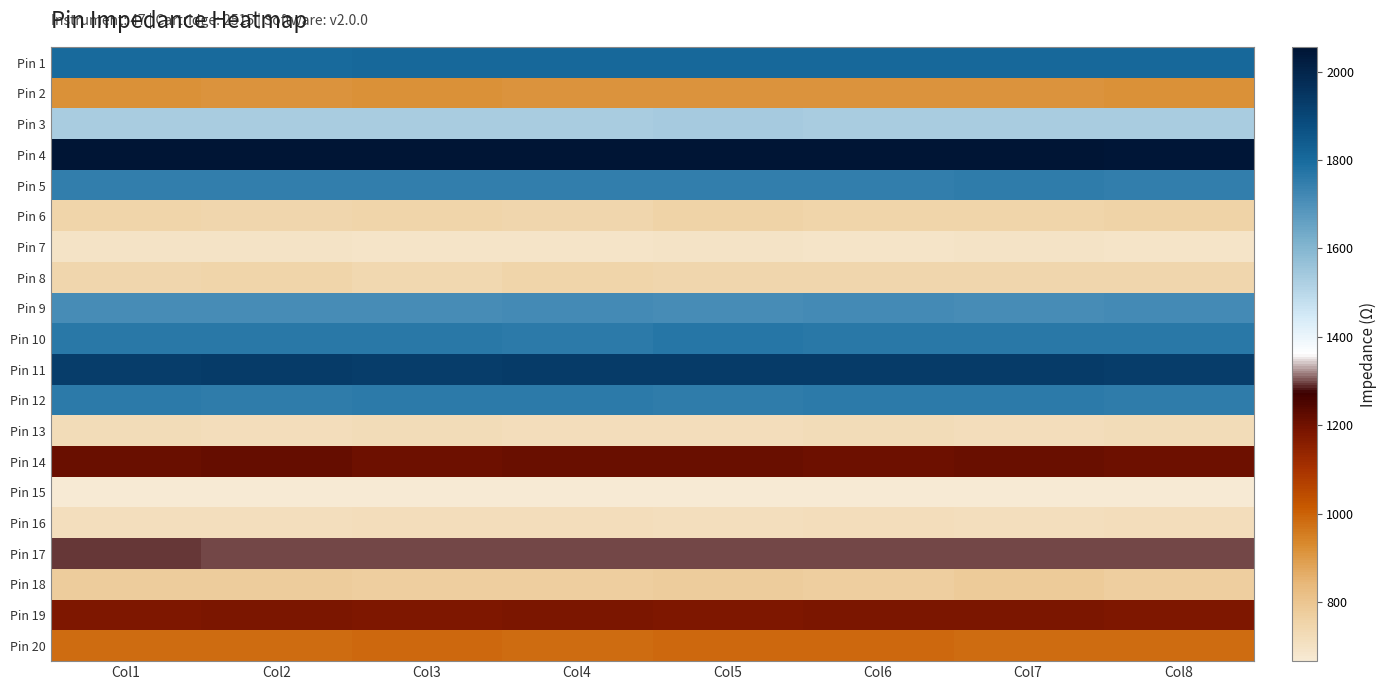

At which category is the sum across all series the highest?

Col7